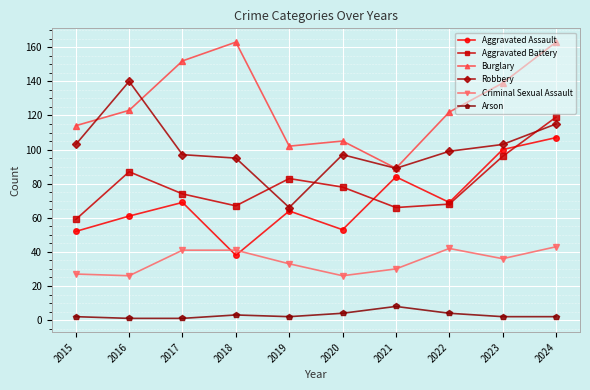

Rank the series by their maximum value, from highest to lowest.

Burglary, Robbery, Aggravated Battery, Aggravated Assault, Criminal Sexual Assault, Arson